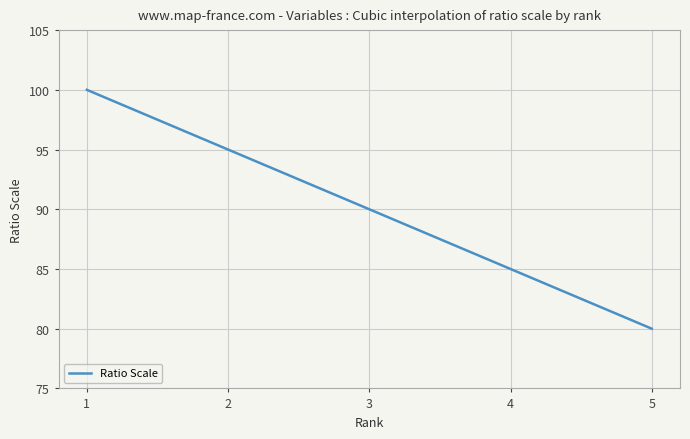

How many lines are shown in the chart?

1